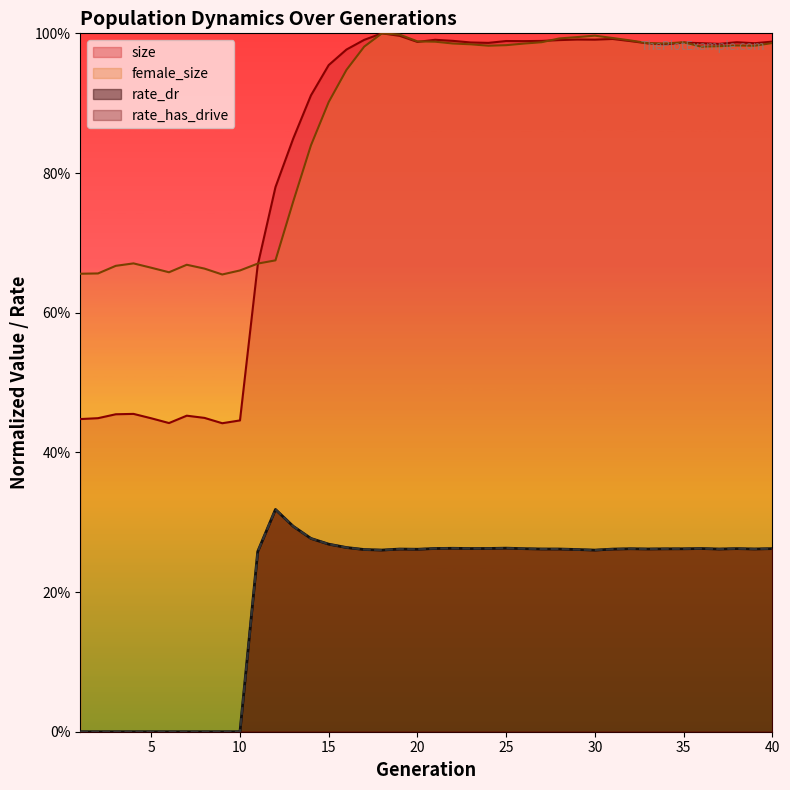

How many series are shown in this chart?

4